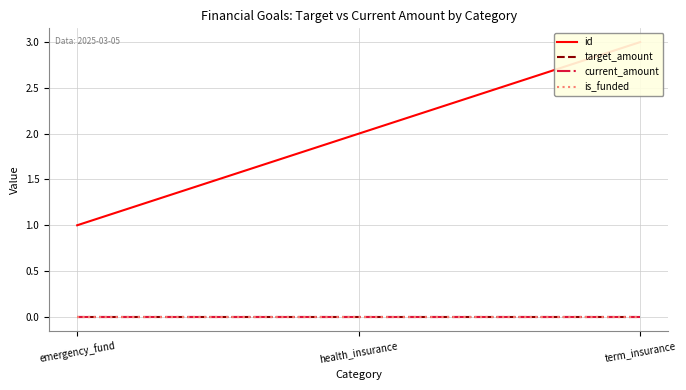

Reading left to right, transcribe all the data shown in this chart.

id: 1	2	3
target_amount: 0	0	0
current_amount: 0	0	0
is_funded: 0	0	0